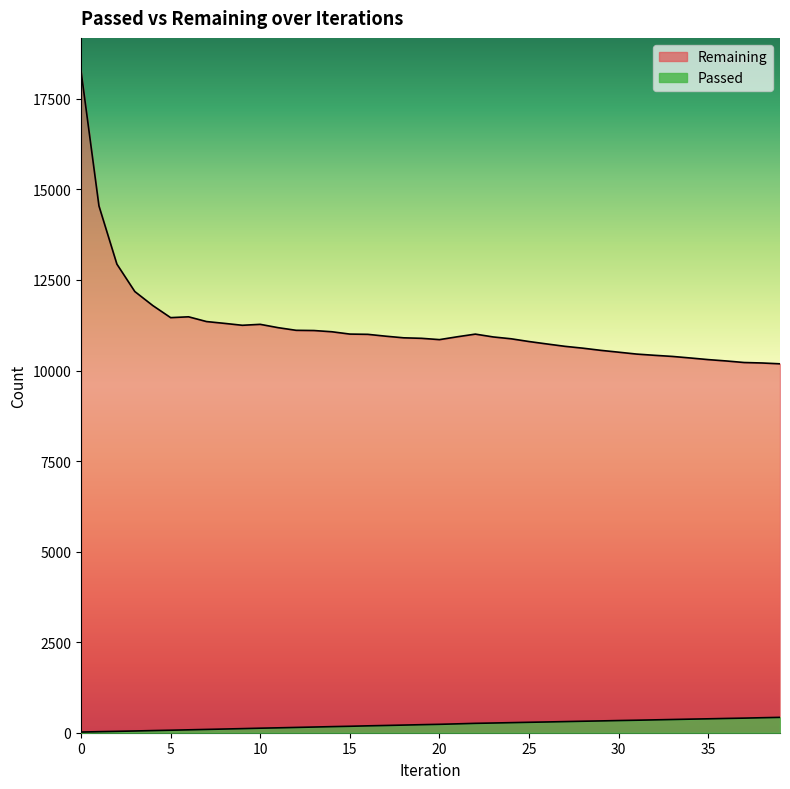

Where is the first local maximum for Remaining?

6